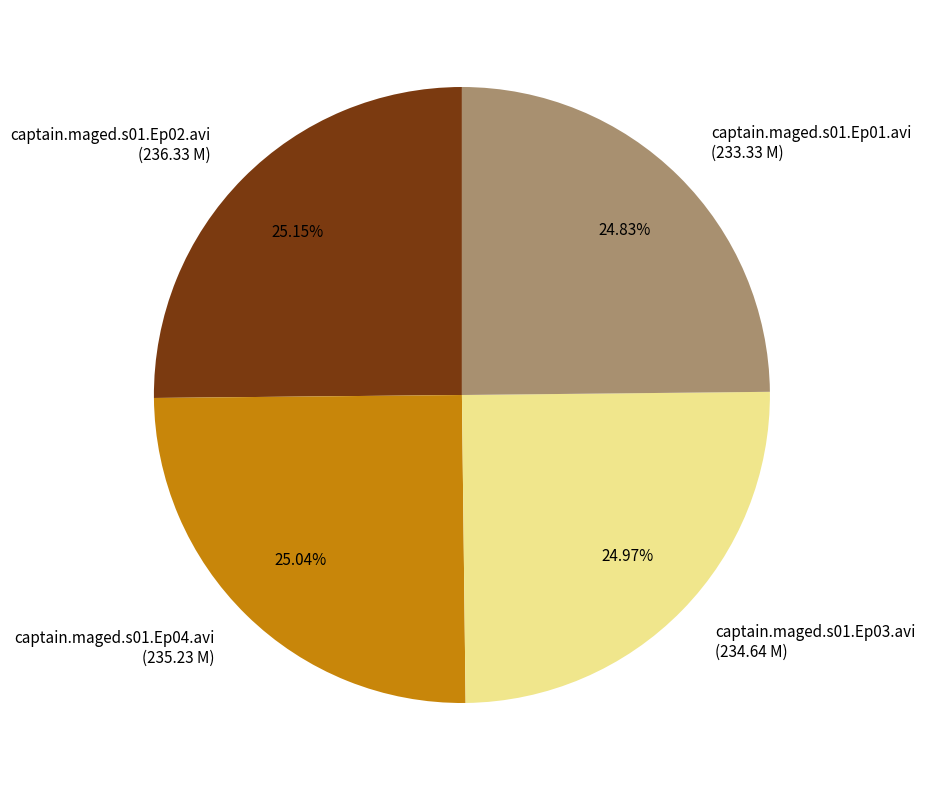

Does captain.maged.s01.Ep04.avi (235.23 M) represent more than half of the total?

No